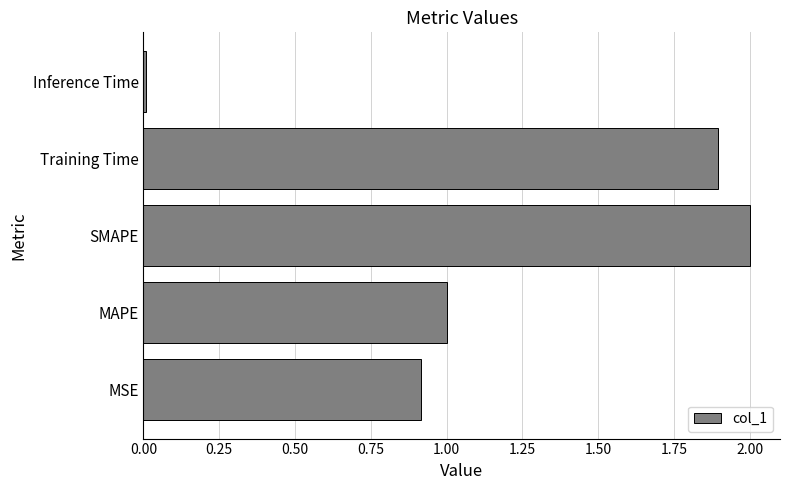

How many bars are there in total?

5